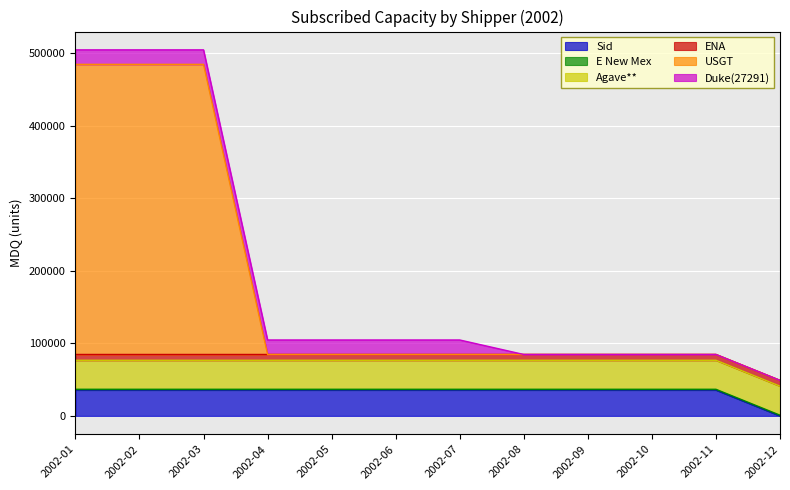

Reading left to right, transcribe all the data shown in this chart.

Sid: 35714	35714	35714	35714	35714	35714	35714	35714	35714	35714	35714	0
E New Mex: 1000	1000	1000	1000	1000	1000	1000	1000	1000	1000	1000	1000
Agave**: 40000	40000	40000	40000	40000	40000	40000	40000	40000	40000	40000	40000
ENA: 8000	8000	8000	8000	8000	8000	8000	8000	8000	8000	8000	8000
USGT: 400000	400000	400000	0	0	0	0	0	0	0	0	0
Duke(27291): 20000	20000	20000	20000	20000	20000	20000	0	0	0	0	0